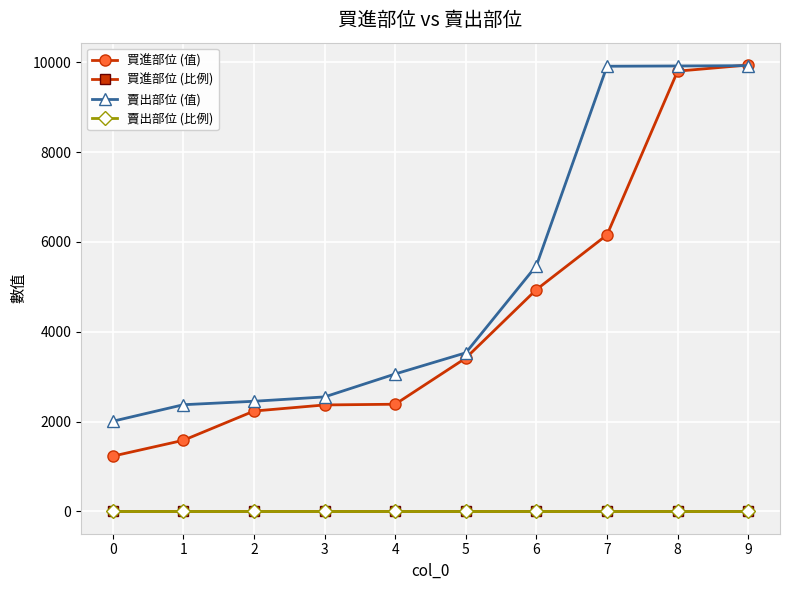

What is the spread (max minus min) of values at 0?

2007.5